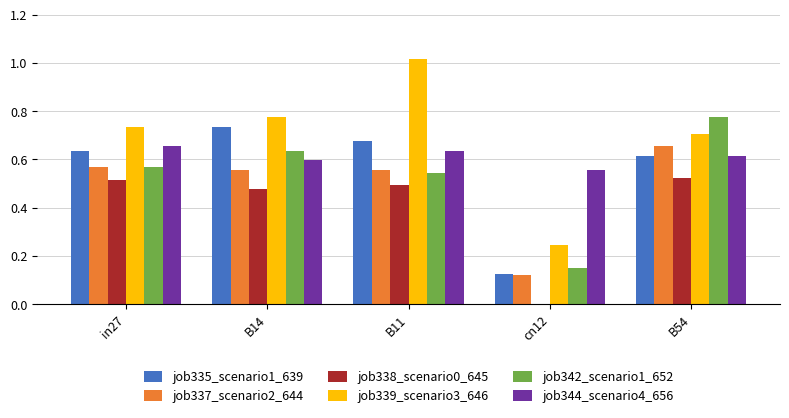

Which series has the largest total across all categories?

job339_scenario3_646